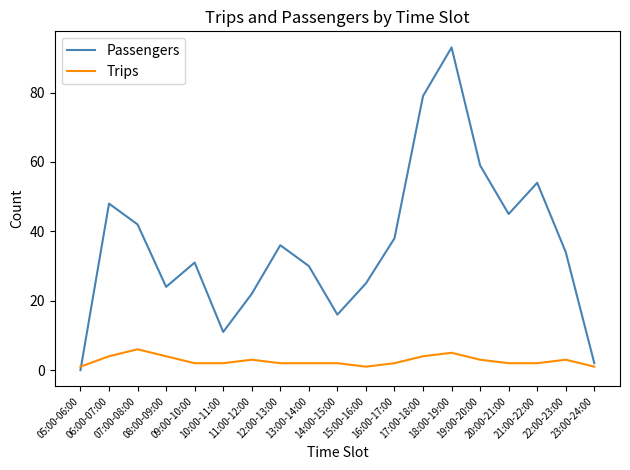

Which series has the largest total across all categories?

Passengers